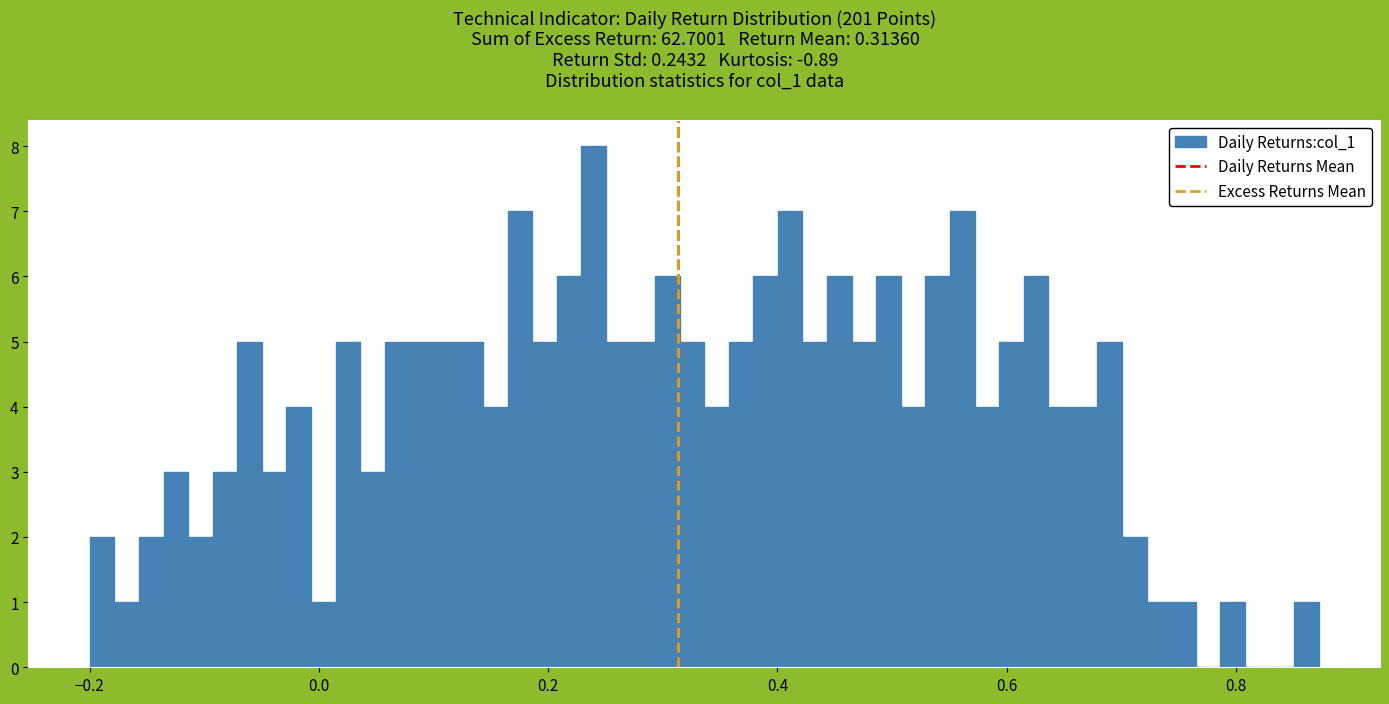

Read against the x-axis, roughly where is the centre of the tallest bar?

0.24